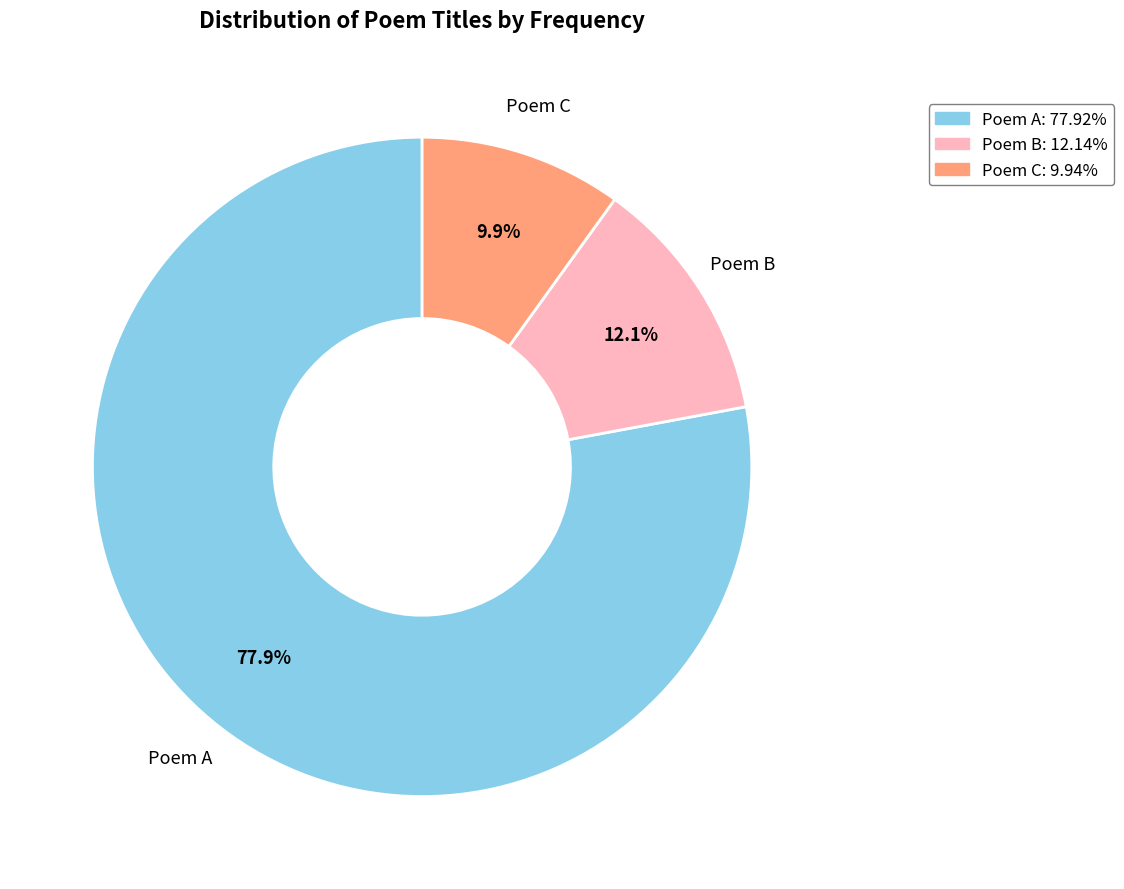

Is there any slice that represents more than half of the pie?

Yes